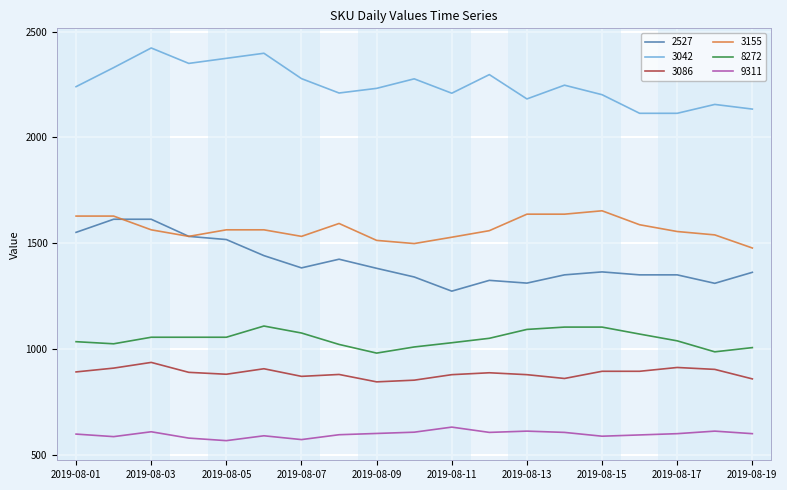

What is the highest value of the 8272 series?

1108